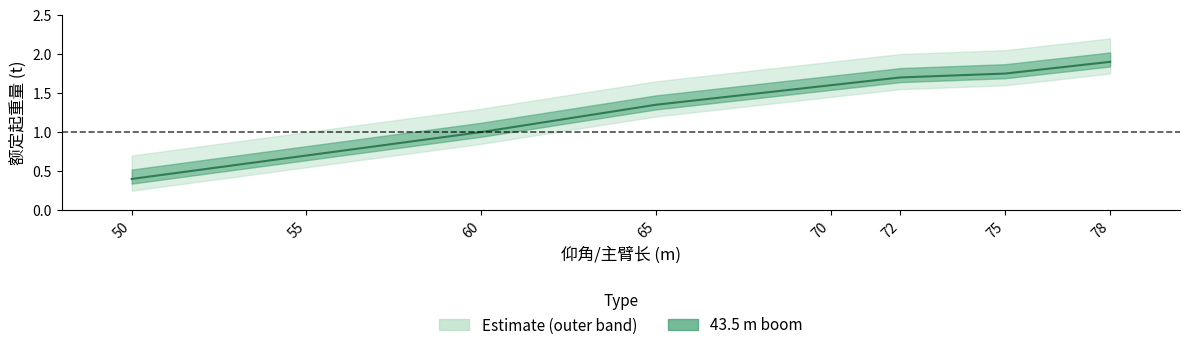

The chart shows a value of 0.4 at 50. True or false?

True